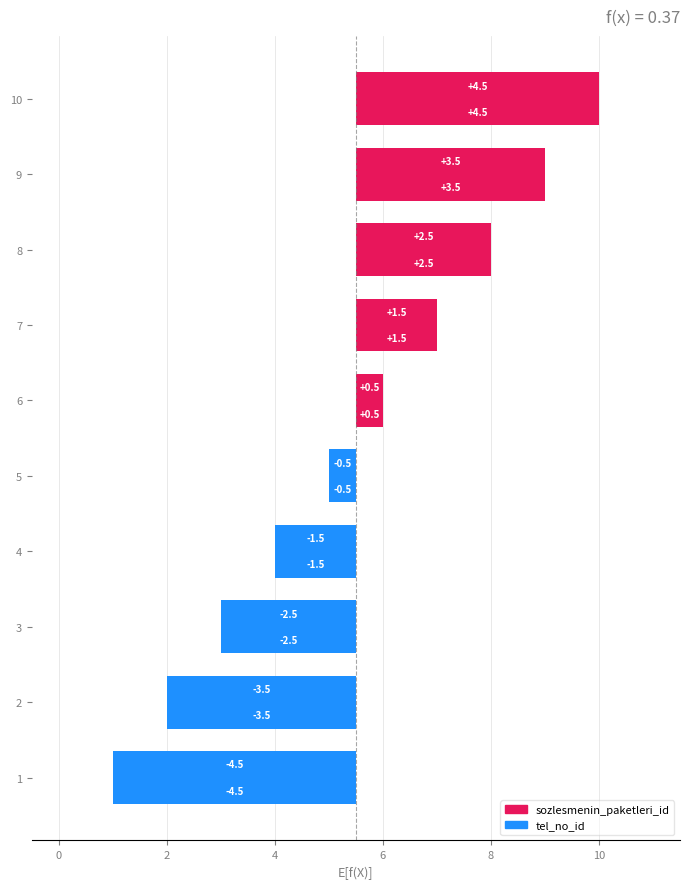

Reading left to right, extract all data points from this chart.

sozlesmenin_paketleri_id: -4.5	-3.5	-2.5	-1.5	-0.5	0.5	1.5	2.5	3.5	4.5
tel_no_id: -4.5	-3.5	-2.5	-1.5	-0.5	0.5	1.5	2.5	3.5	4.5